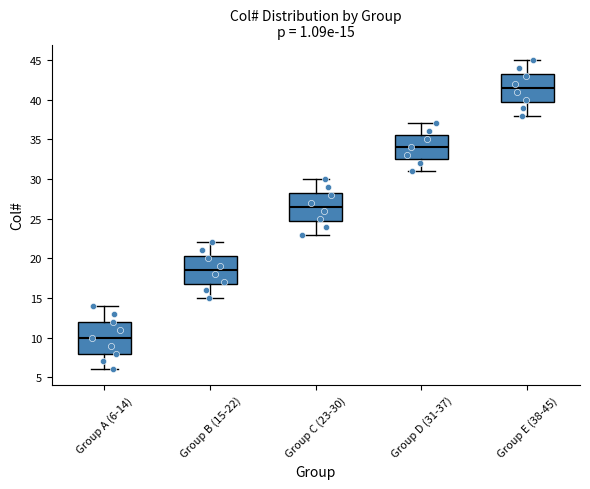

Which box is the tallest, from its lower edge to its upper edge?

Group A (6-14)